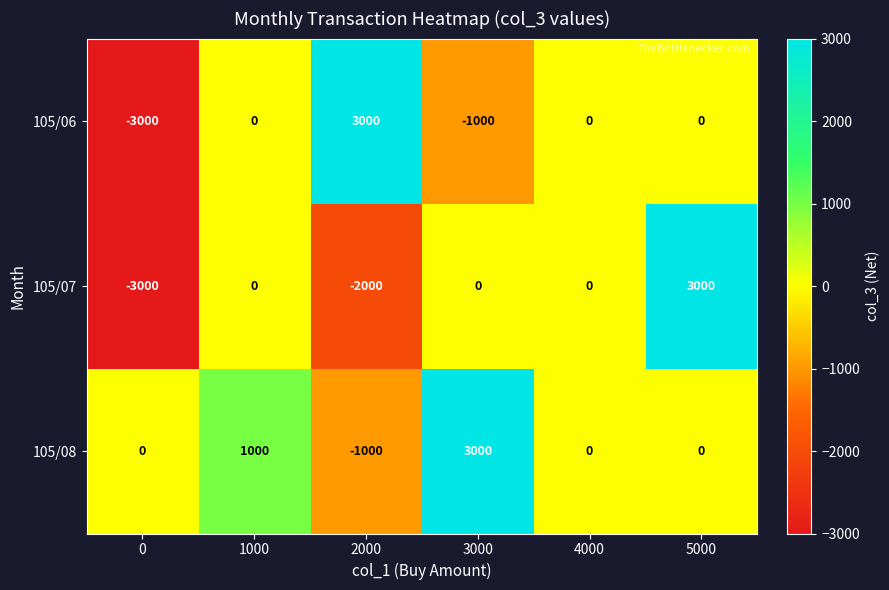

Rank the series by their average value, from highest to lowest.

105/08, 105/06, 105/07